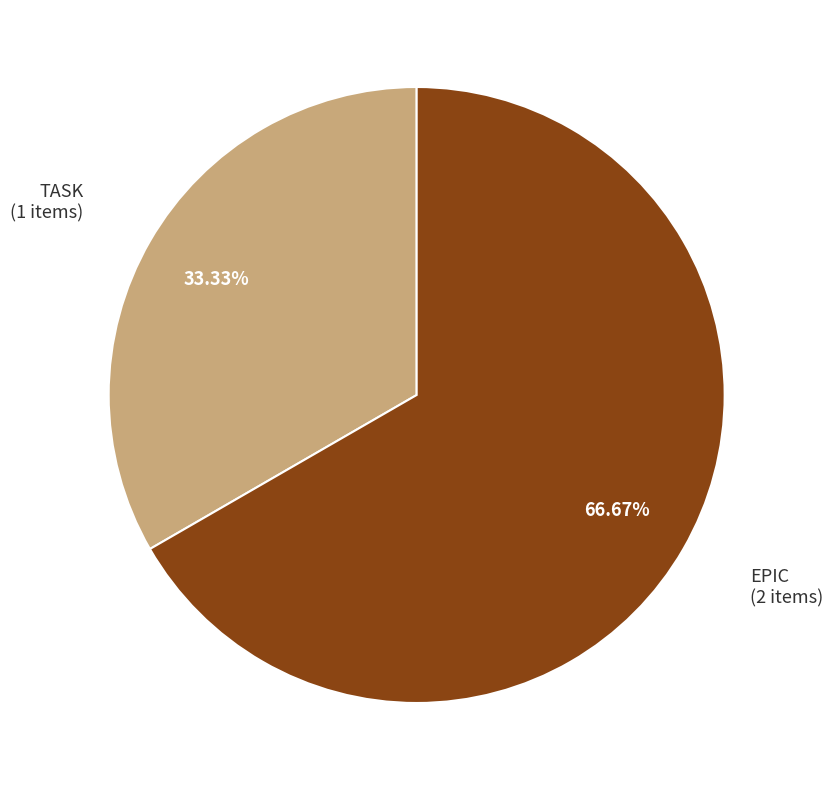

What percentage is the EPIC slice, to the nearest percent?

67%